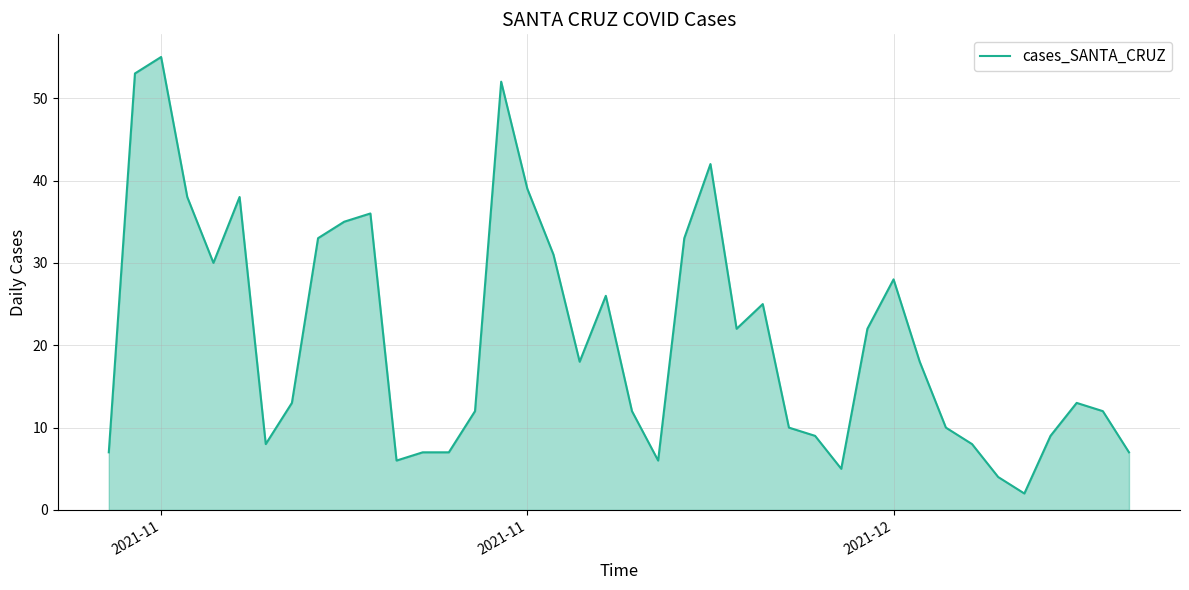

What is the difference between the maximum and minimum values?

53